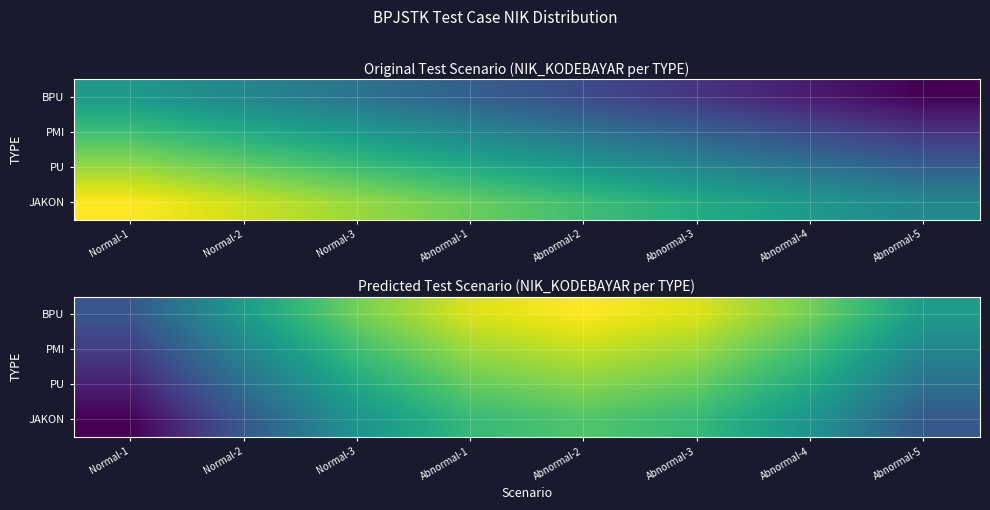

Which has a higher value, Abnormal-3 or Abnormal-2?

Abnormal-2